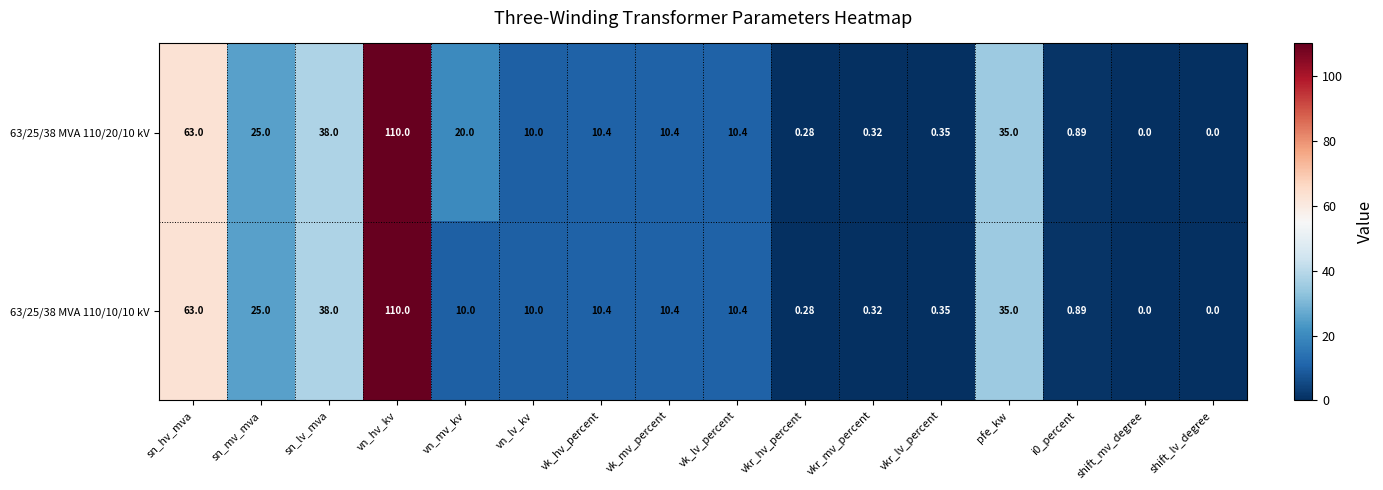

What is the total value across all series at pfe_kw?

70.0